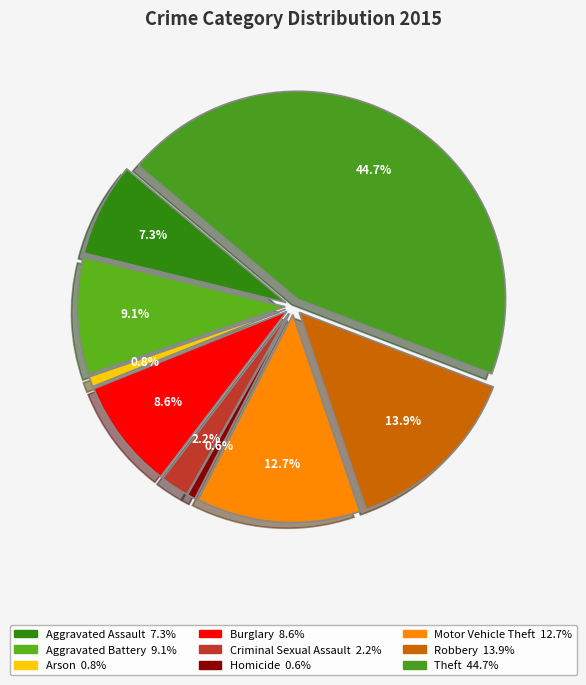

To the nearest percent, what percentage of the pie is Homicide?

1%